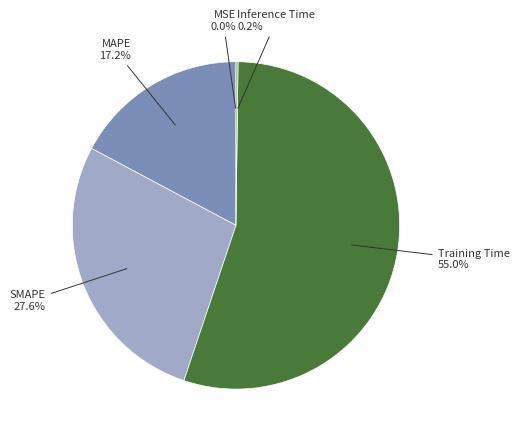

Is there any slice that represents more than half of the pie?

Yes